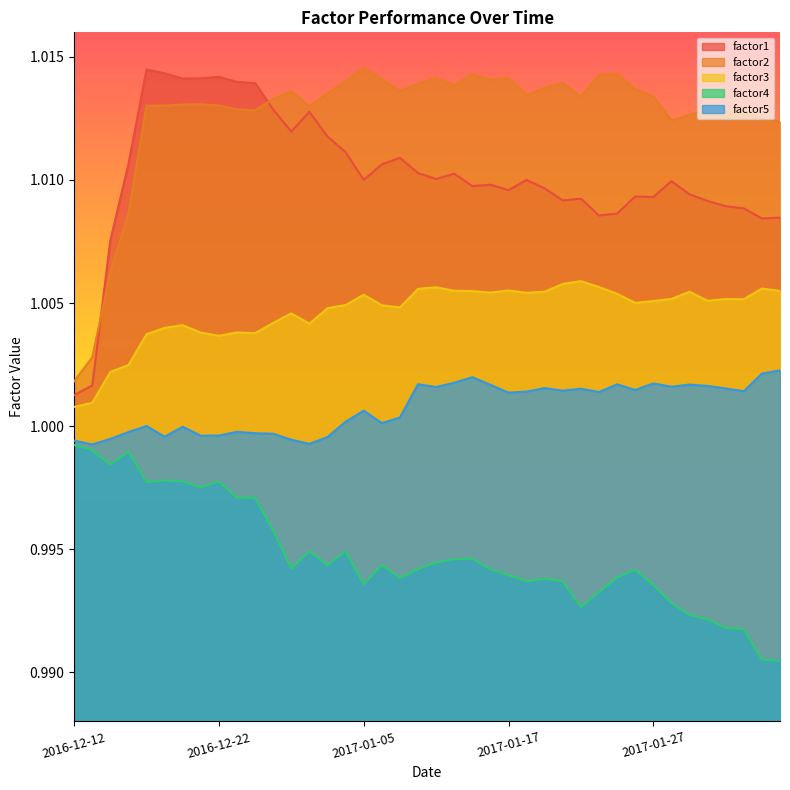

What is the highest value of the factor3 series?

1.0